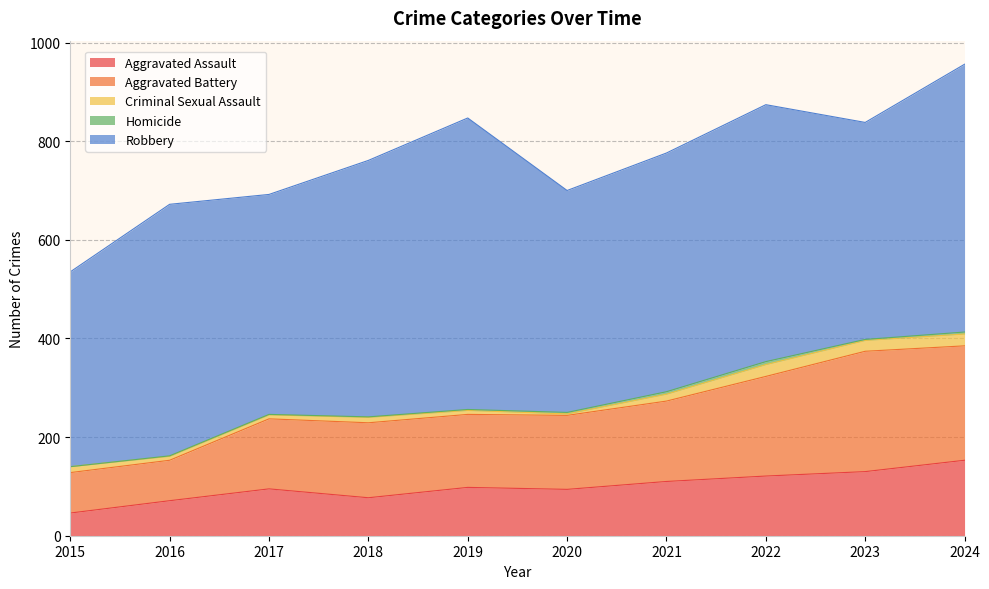

The Homicide series shows 6 at 2022. True or false?

True